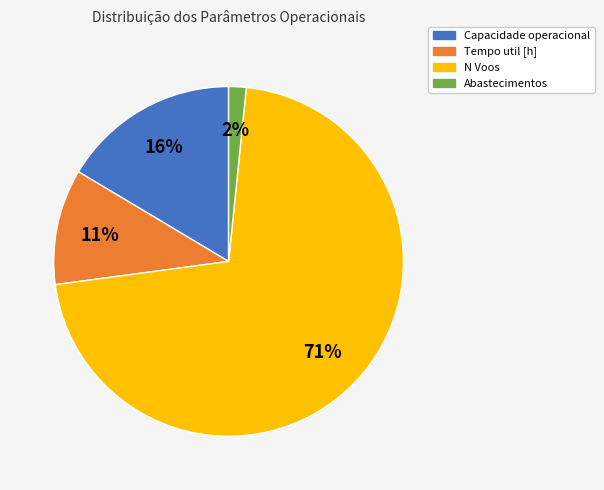

Count the number of slices in the pie.

4